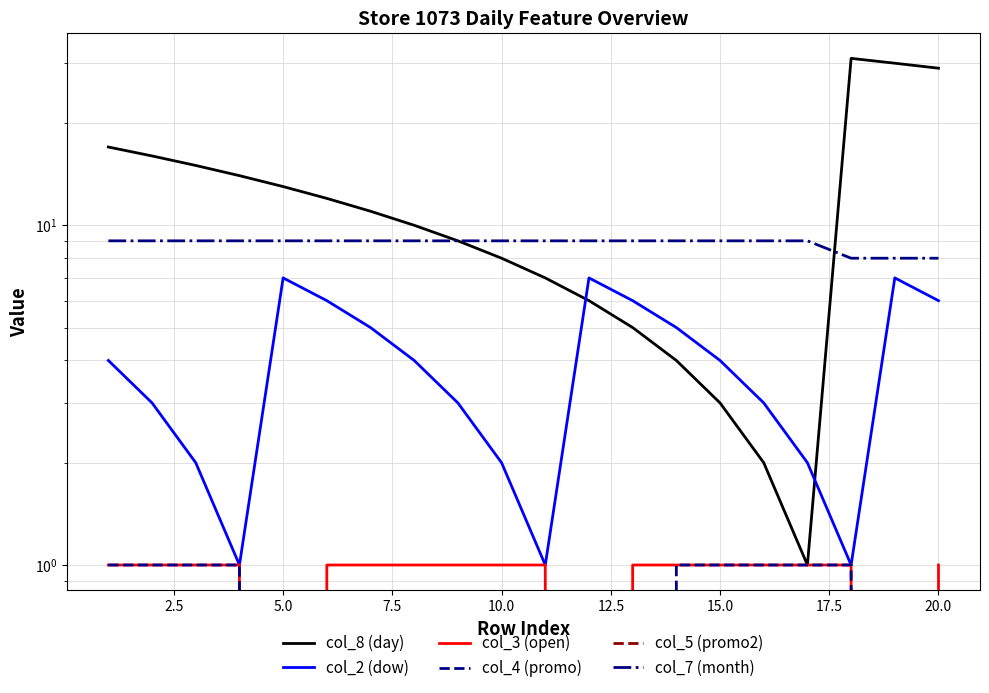

True or false: col_5 (promo2) has a value of 0 at 20.0.

True